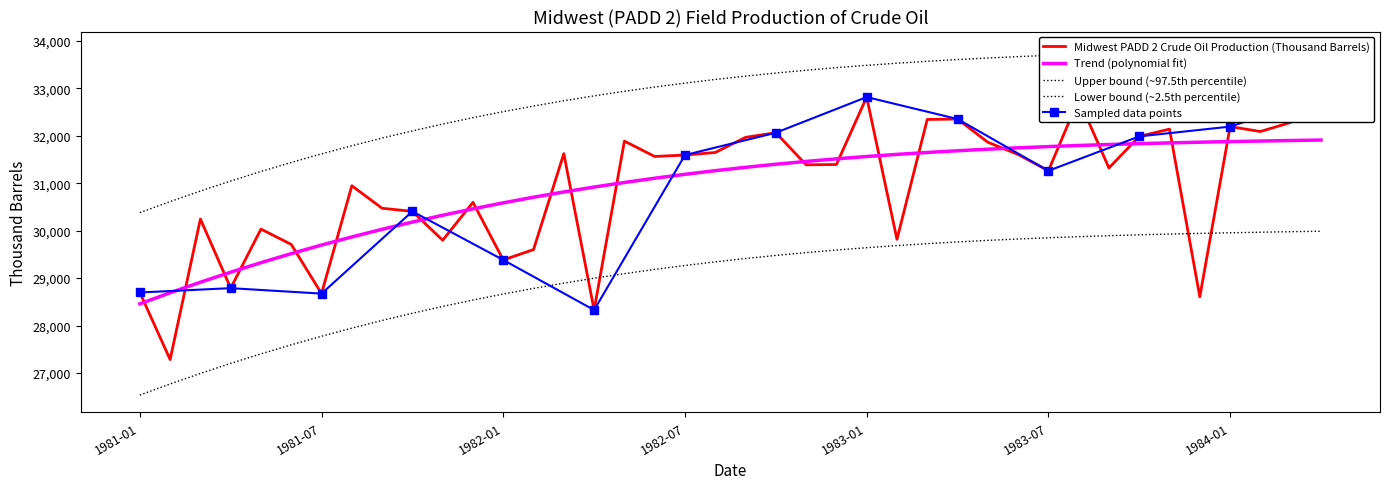

The chart shows a value of 31623 at 1982-03. True or false?

True